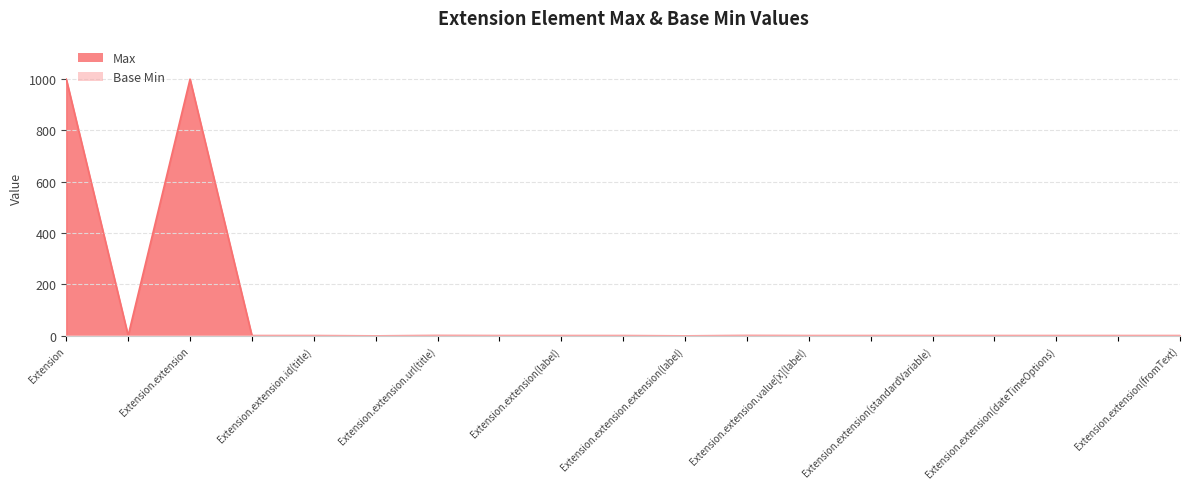

What is the sum of all Max values?

2013